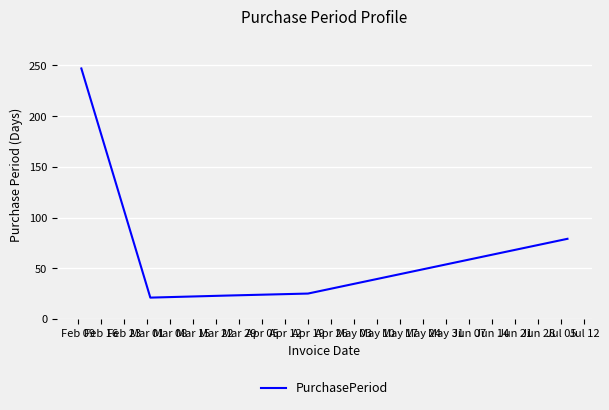

What is the maximum value shown in the chart?

247